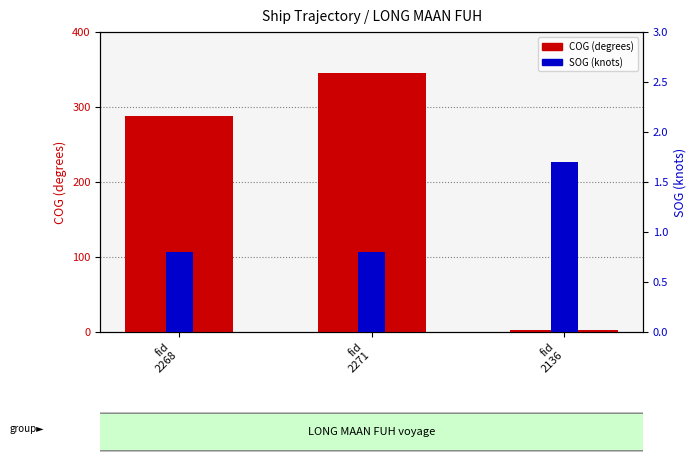

At how many categories does at least one series exceed 181?

2